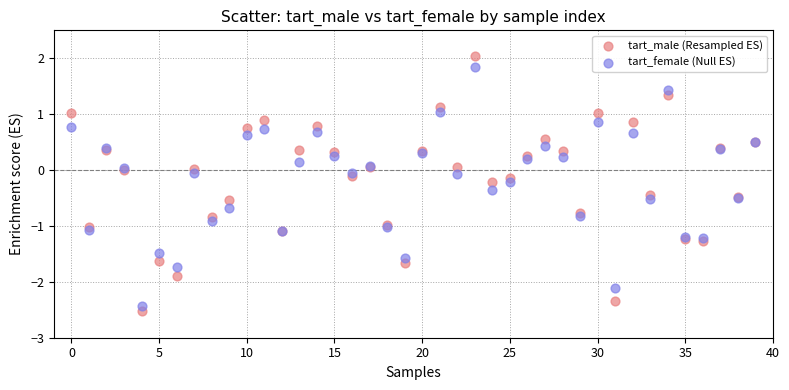

Which series has the widest spread of Y values?

tart_male (Resampled ES)